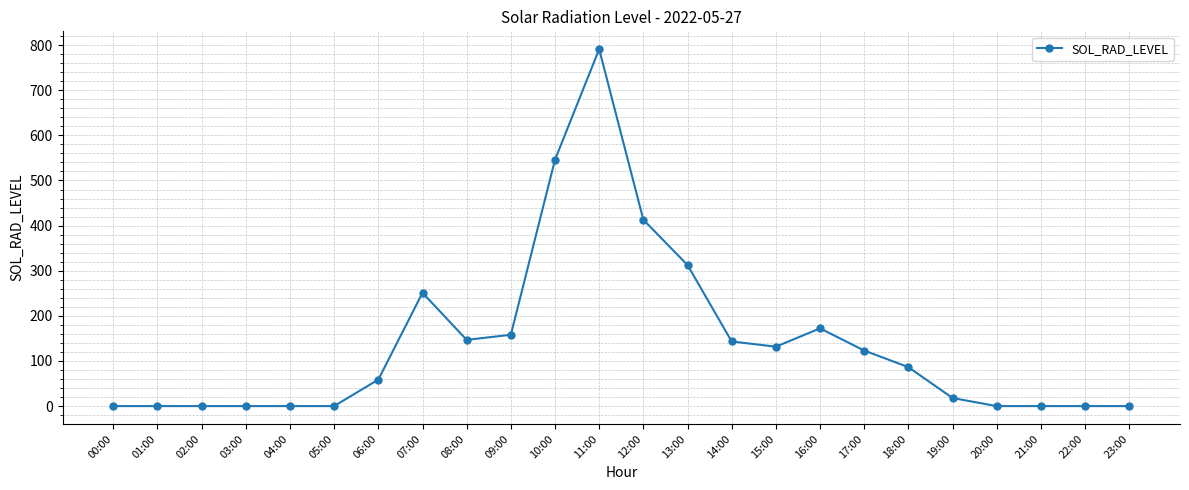

Reading left to right, list all the values displayed in this chart.

0.0	0.0	0.0	0.0	0.0	0.0	58.8	251.2	146.7	158.1	546.1	791.0	413.0	312.6	143.2	131.7	172.3	123.1	86.3	17.9	0.0	0.0	0.0	0.0